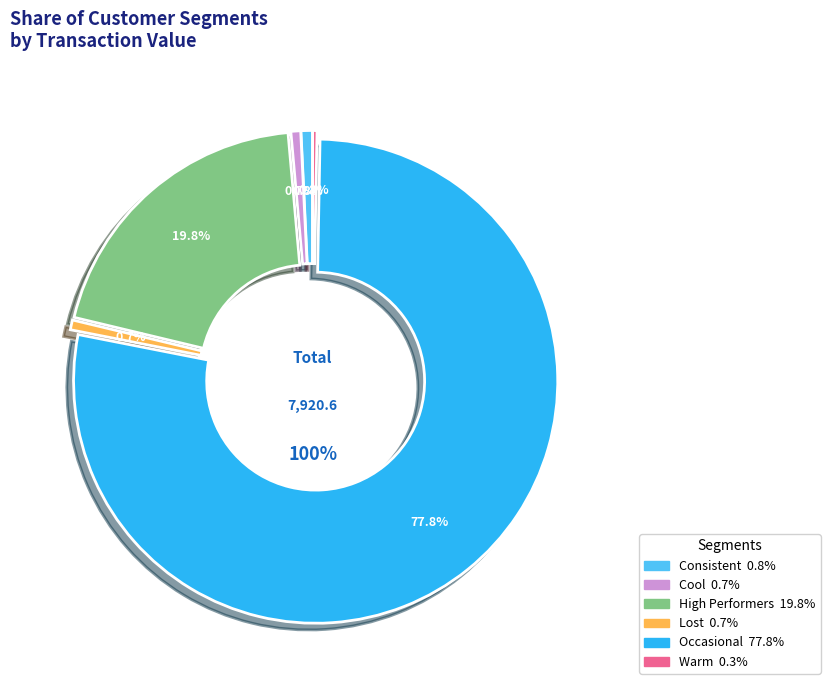

How many segments does this pie chart have?

6